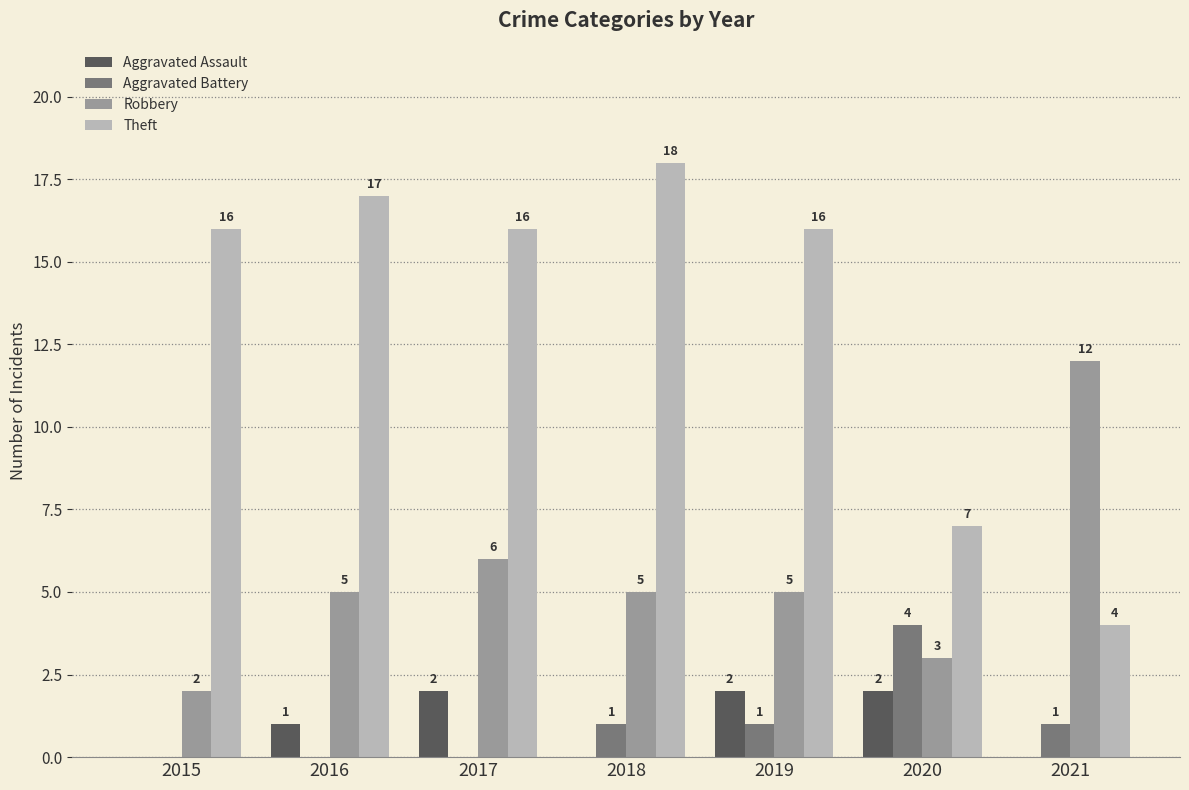

Where is Theft nearest to the value 11?

2020